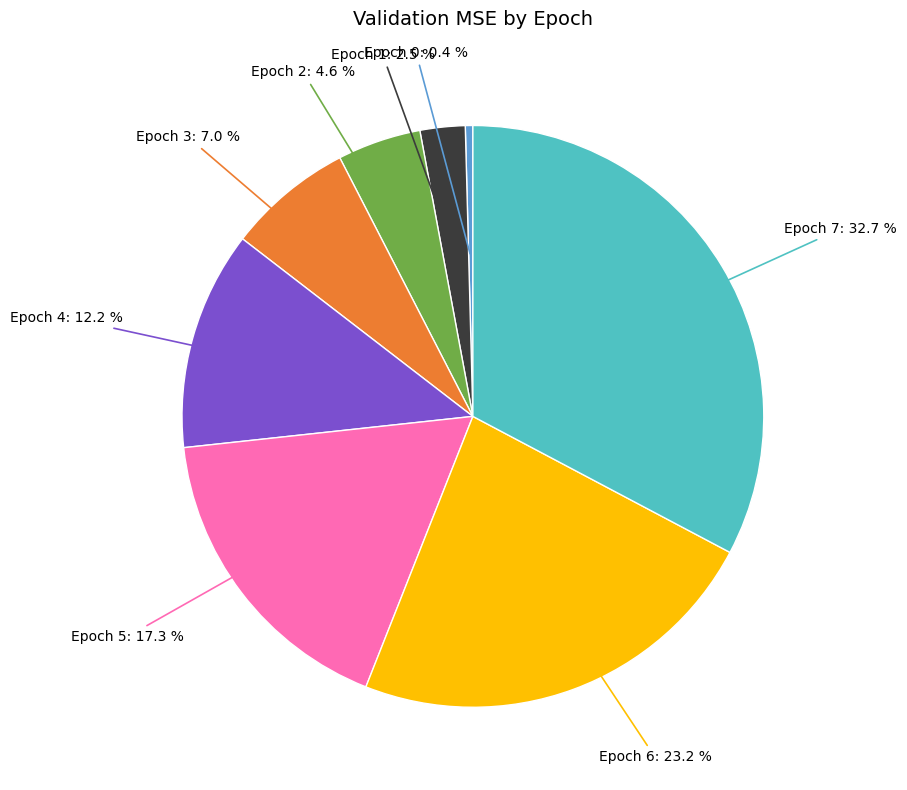

Does any single category account for the majority?

No